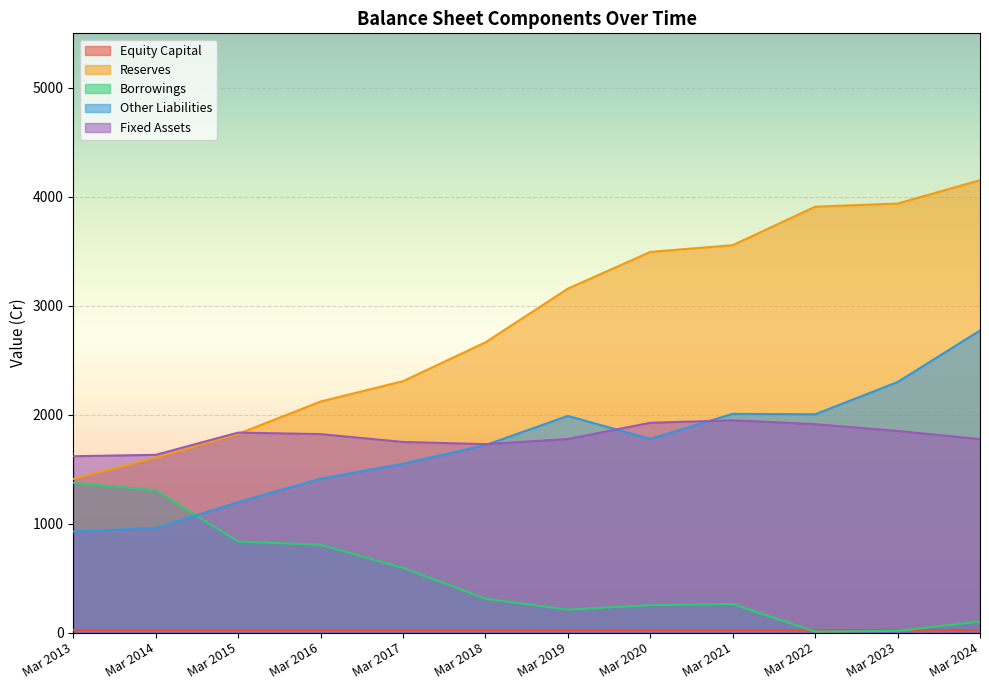

True or false: Borrowings and Other Liabilities intersect in this chart.

True